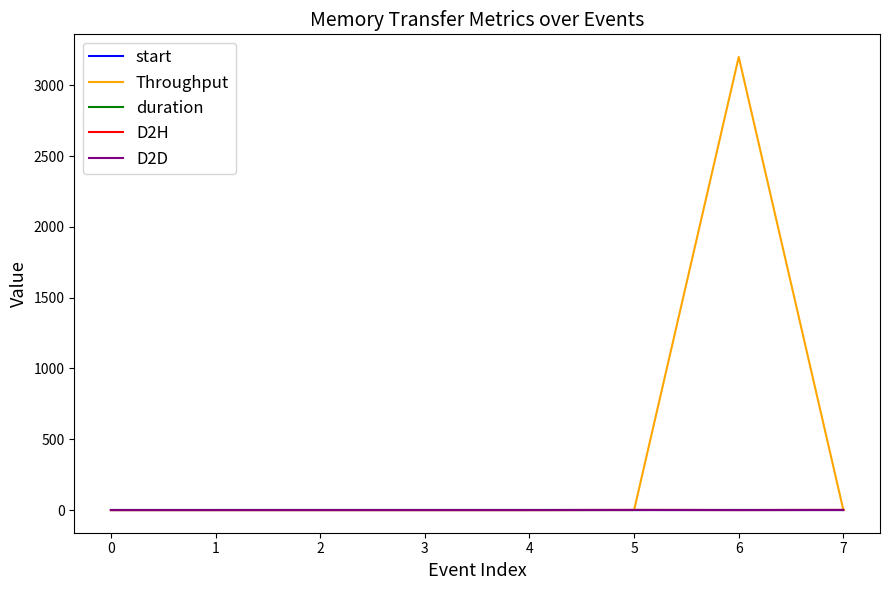

Which series has the largest total across all categories?

Throughput